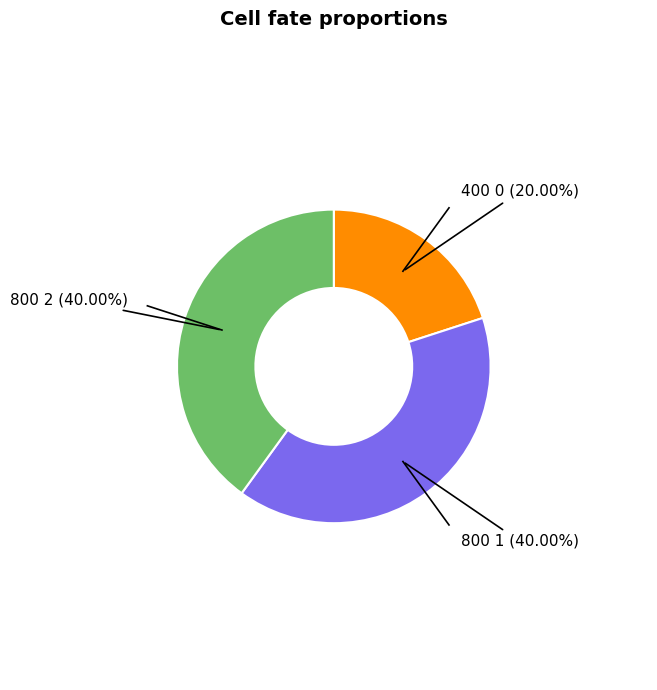

Is there any slice that represents more than half of the pie?

No